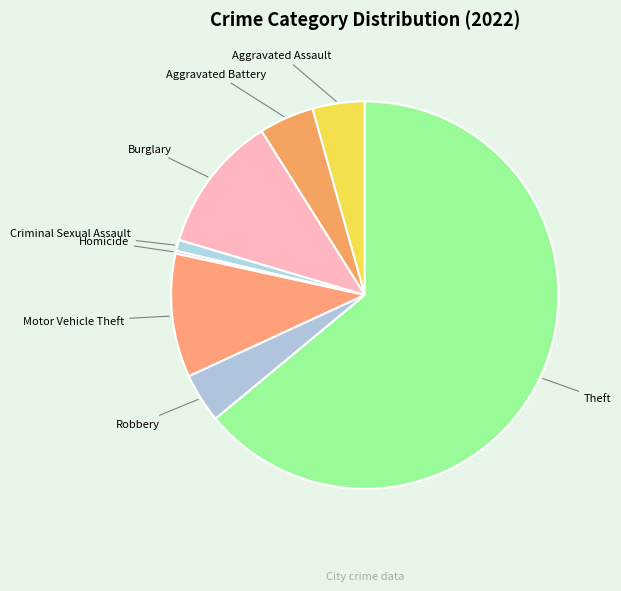

What is the majority slice?

Theft